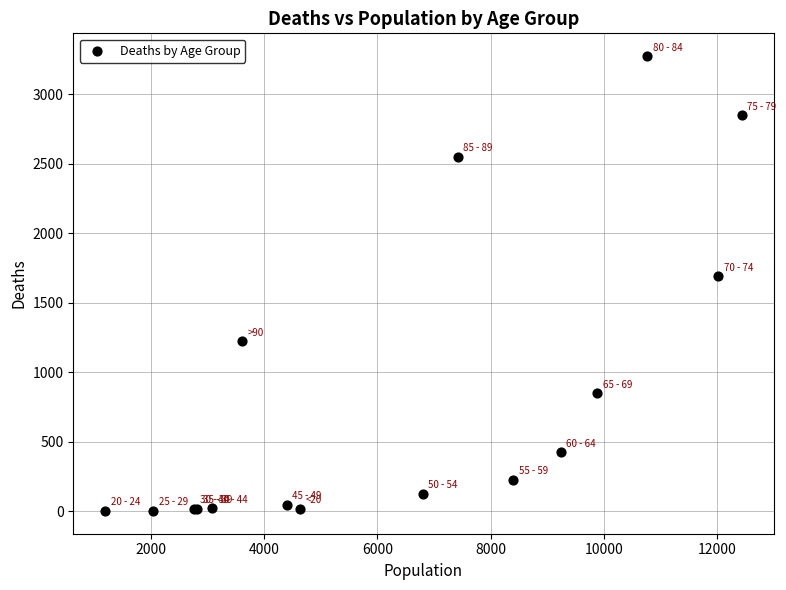

What Y value in the scatter plot is closest to 1638?

1690